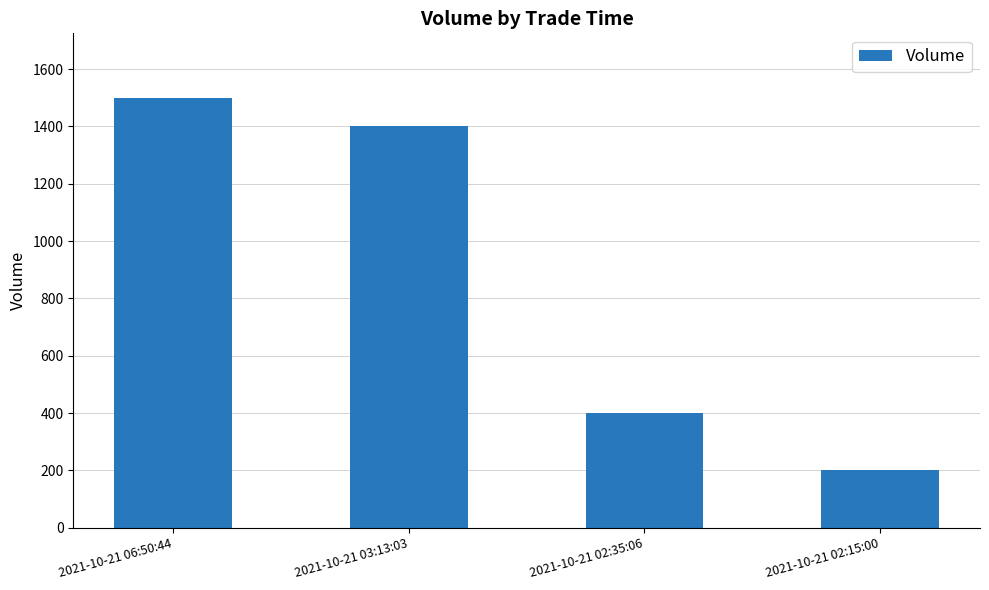

The value at 2021-10-21 06:50:44 is 1500. True or false?

True